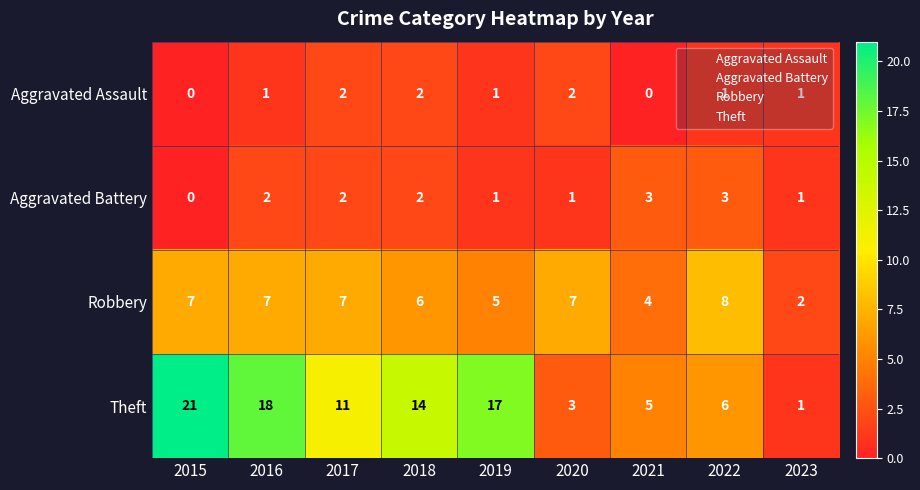

What is the difference between the second highest and minimum values in the Robbery series?

5